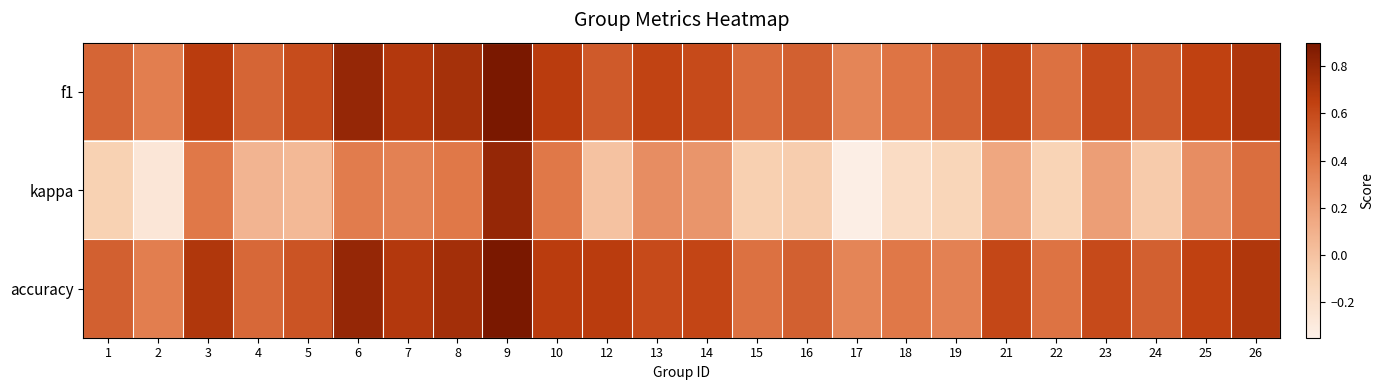

Which series has the widest spread of values?

kappa